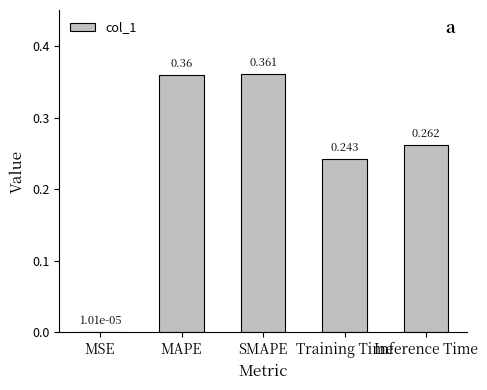

Which has a higher value, Training Time or SMAPE?

SMAPE